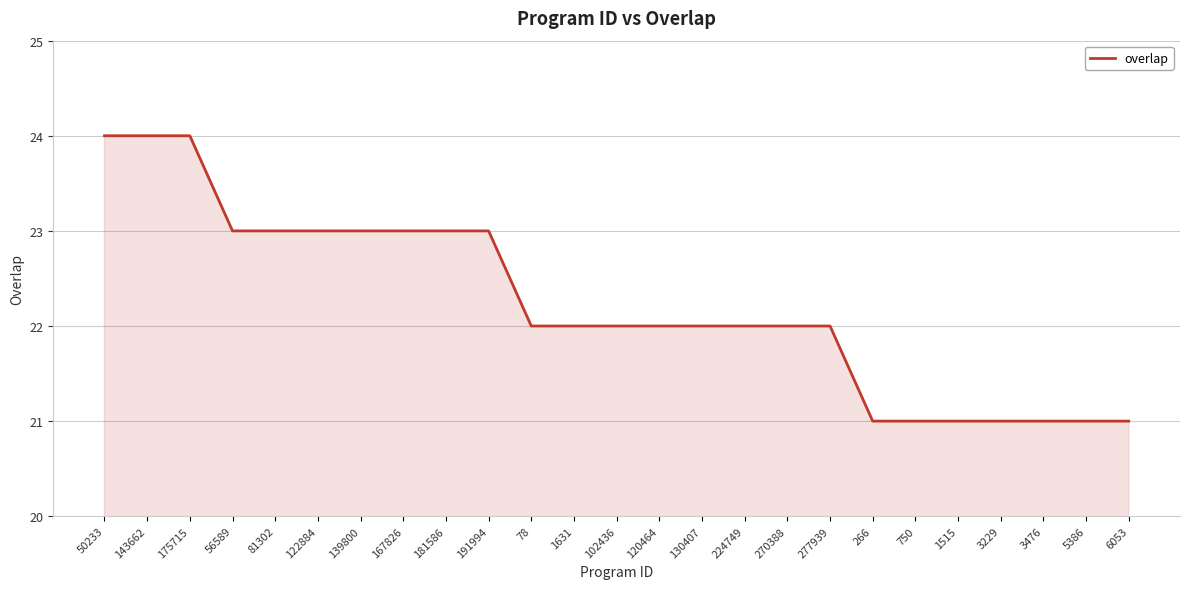

Does the chart display data point markers on the line(s)?

No